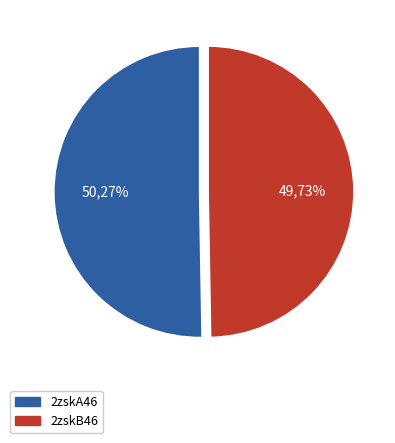

Rank the categories by value from lowest to highest.

2zskB46, 2zskA46